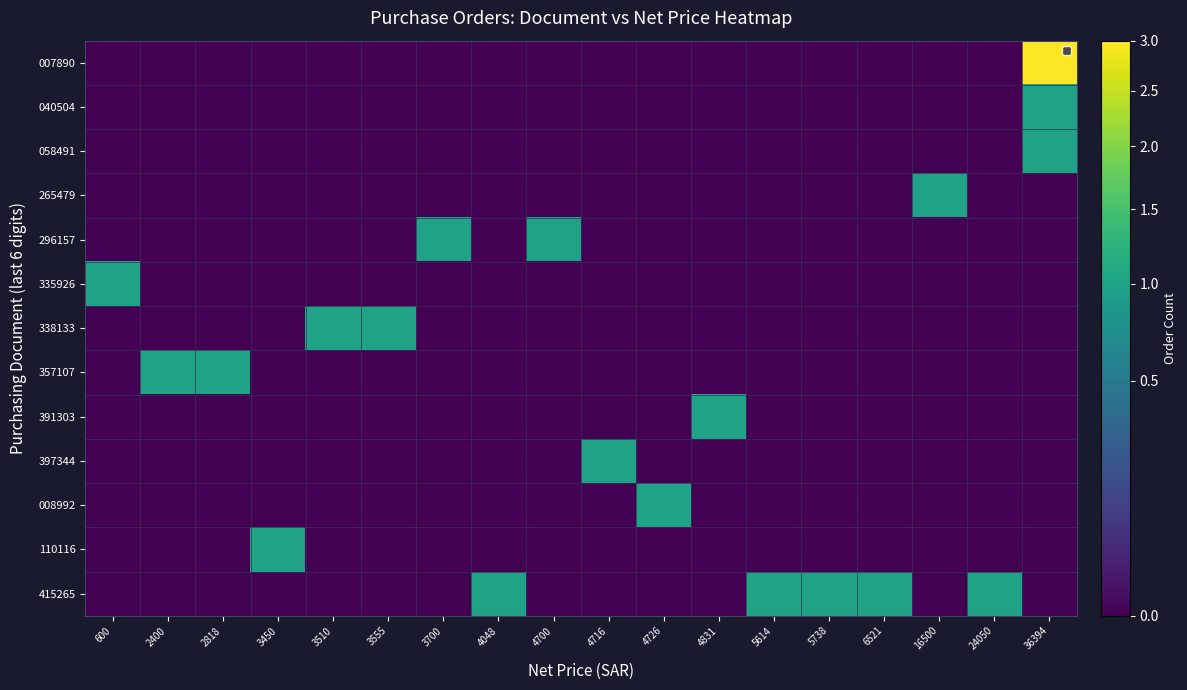

True or false: 415265 has a value of 0 at 3700.

True